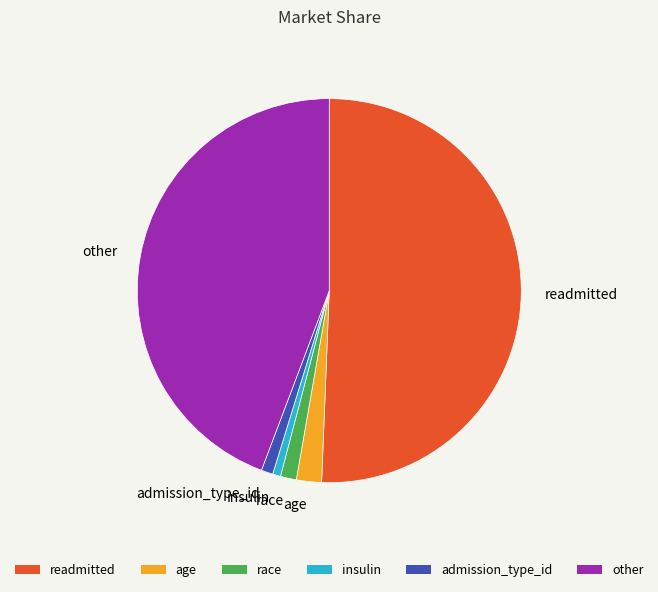

The other slice represents 58% of the pie. True or false?

False